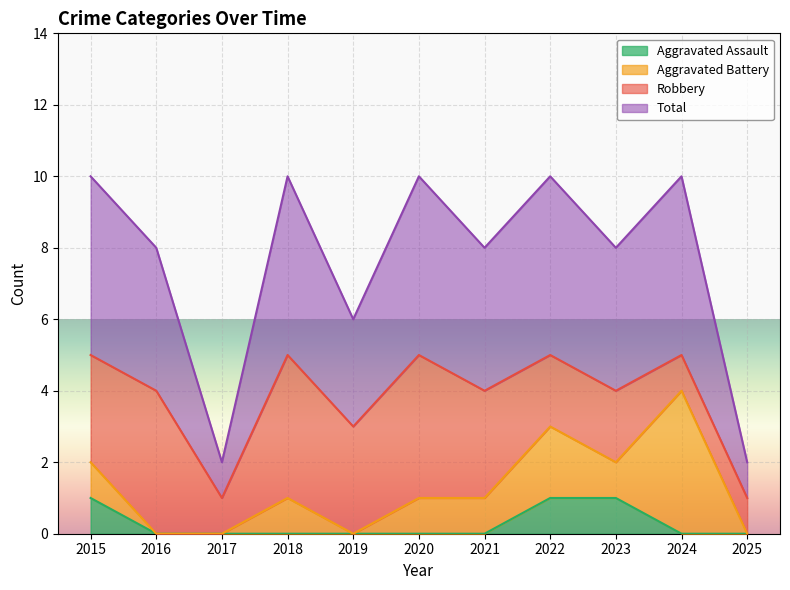

What is the sum of the Total values at 2025 and 2021?

5